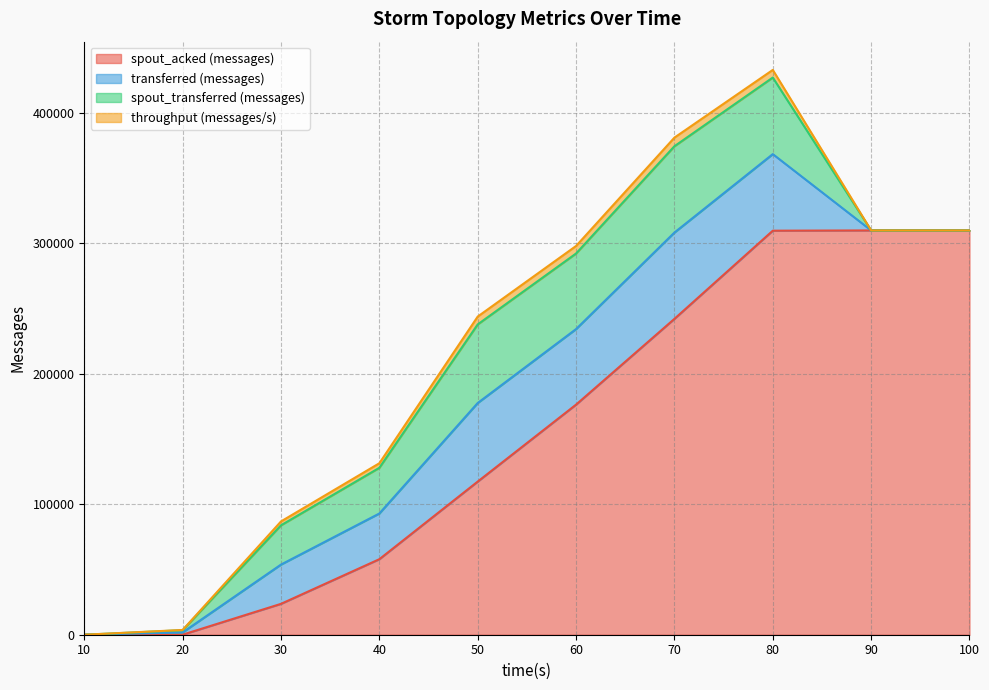

What are all the series names shown in the legend?

spout_acked (messages), transferred (messages), spout_transferred (messages), throughput (messages/s)